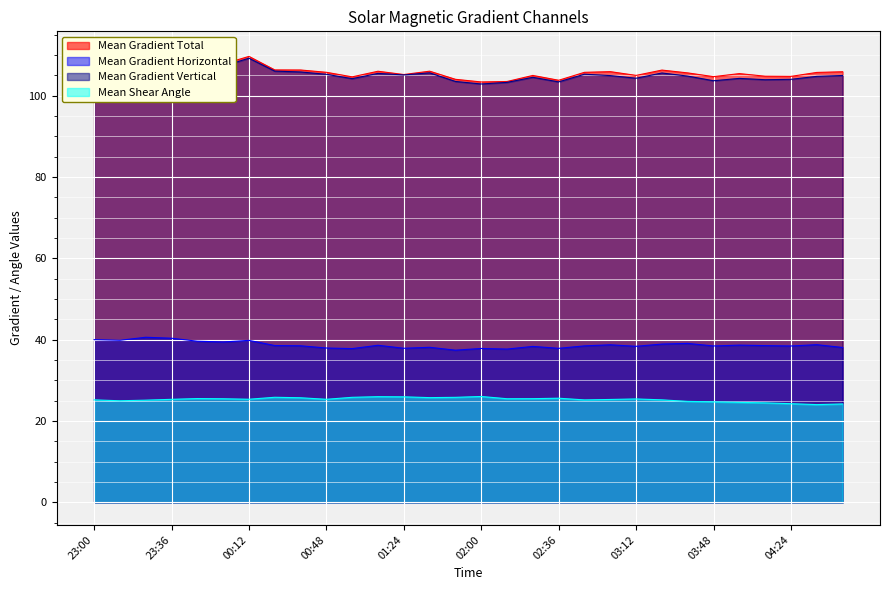

Rank the series at 02:00 from lowest to highest value.

Mean Shear Angle, Mean Gradient Horizontal, Mean Gradient Vertical, Mean Gradient Total